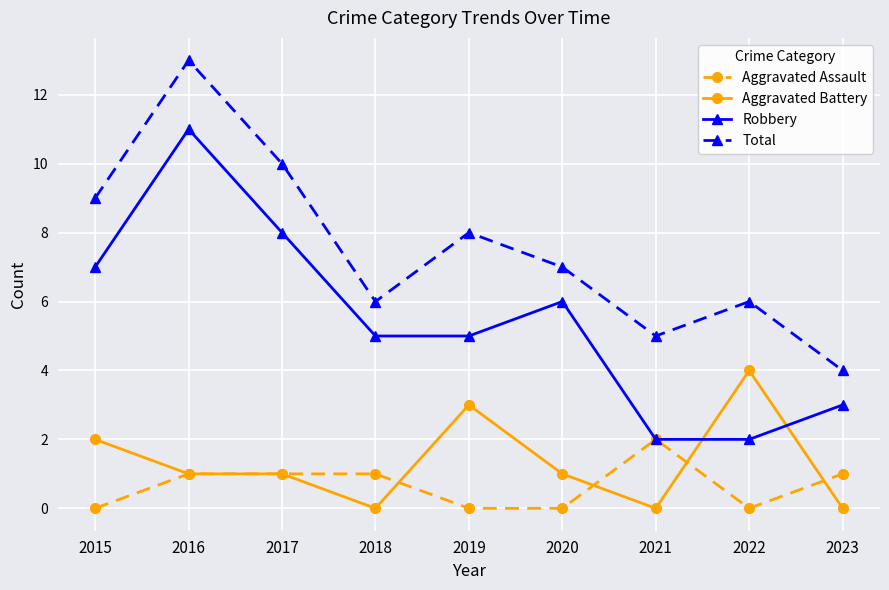

What is the maximum value for Aggravated Battery?

4